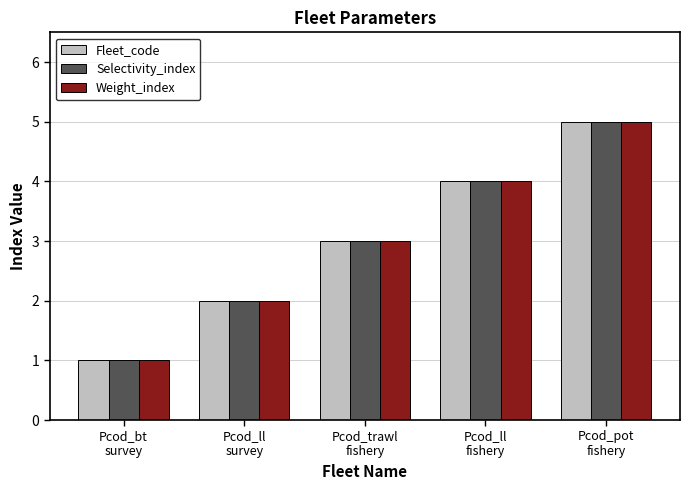

Reading left to right, transcribe all the data shown in this chart.

Fleet_code: 1	2	3	4	5
Selectivity_index: 1	2	3	4	5
Weight_index: 1	2	3	4	5